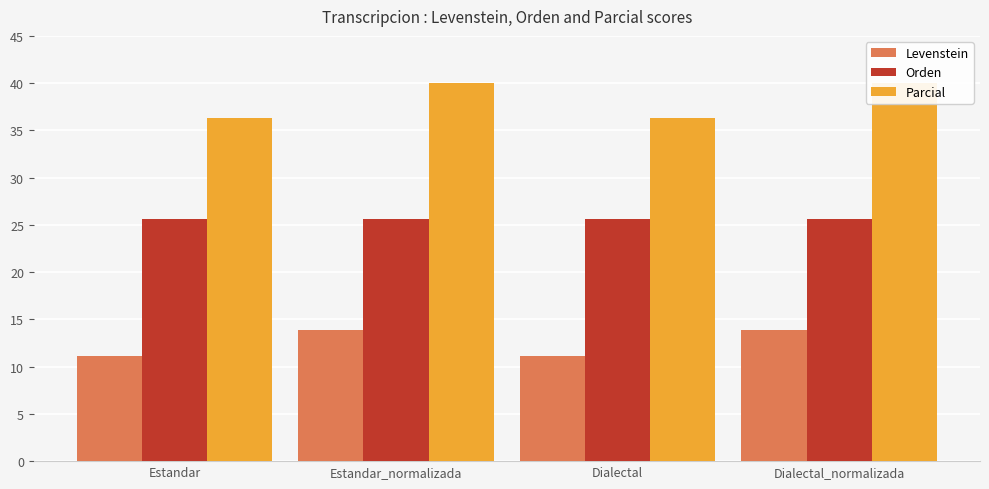

How many groups of bars are there?

4